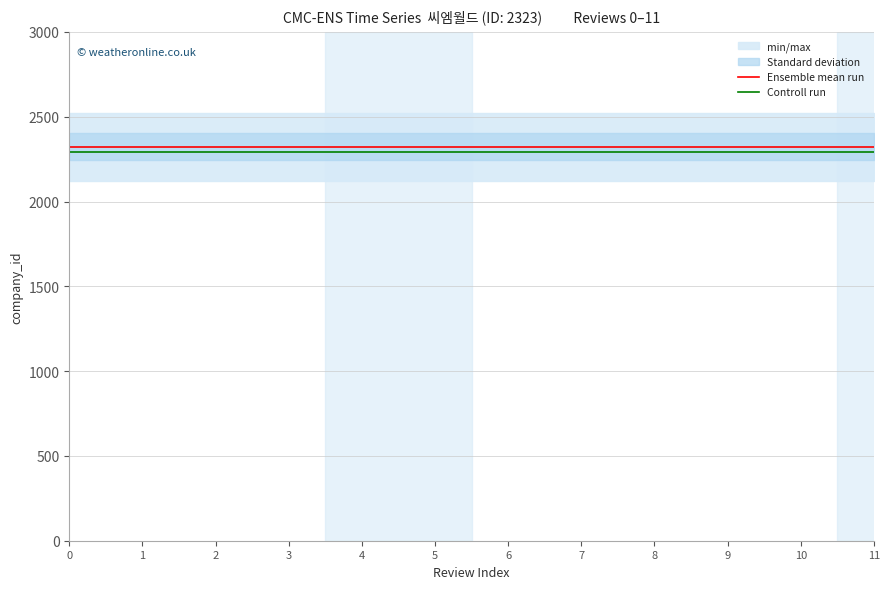

True or false: Ensemble mean run and Controll run intersect in this chart.

False